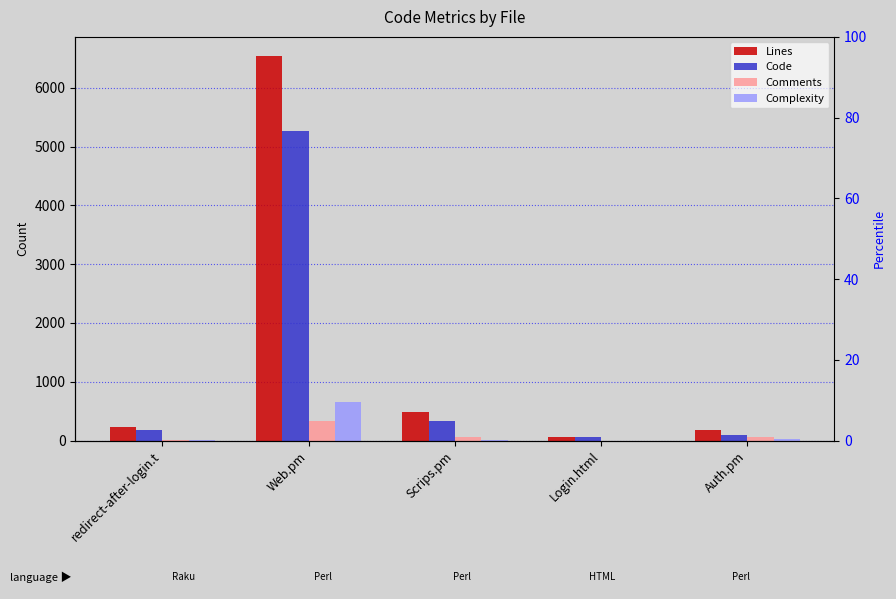

At which label is Lines closest to 3297?

Scrips.pm